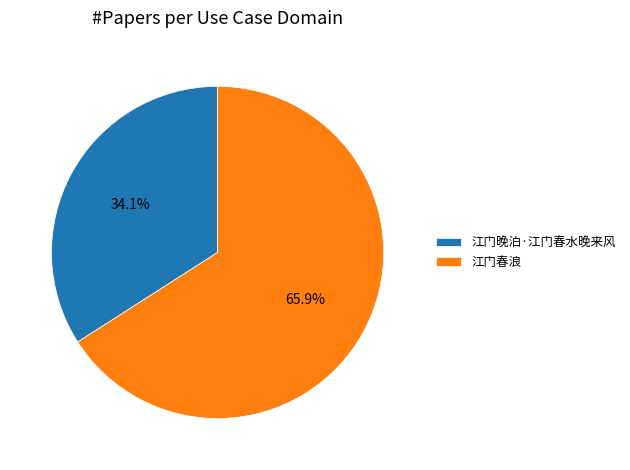

Which category has the smallest portion of the pie?

江门晚泊·江门春水晚来风